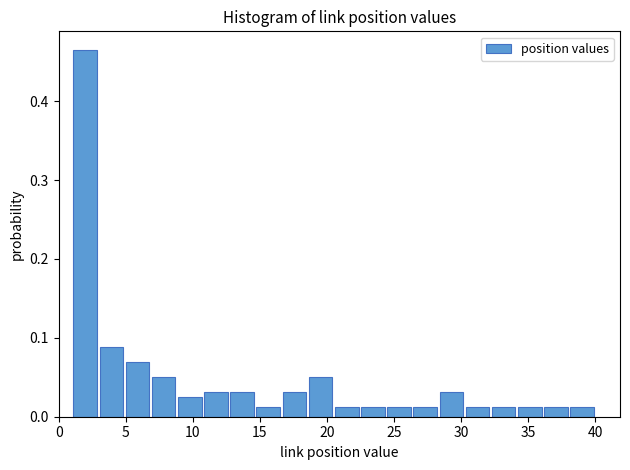

Read against the x-axis, roughly where is the centre of the tallest bar?

2.0